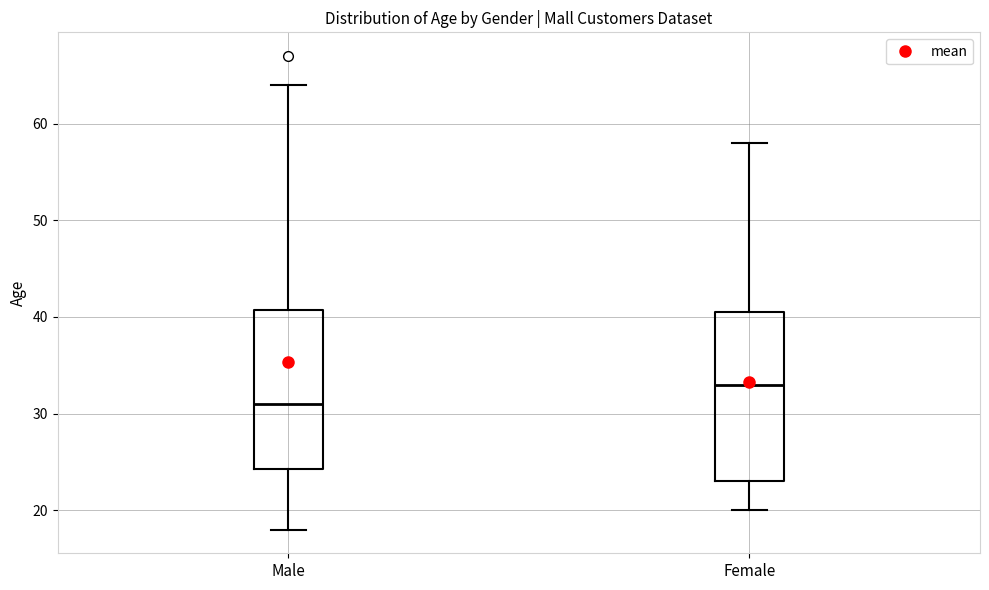

Reading left to right, read every box against the y-axis: the position of its median line, the range the box covers, and the ends of its whiskers. The values are not printed on the chart, so give them approximately, as read against the axis.

Male: median 31, box 24 to 41, whiskers 18 to 64
Female: median 33, box 23 to 41, whiskers 20 to 58